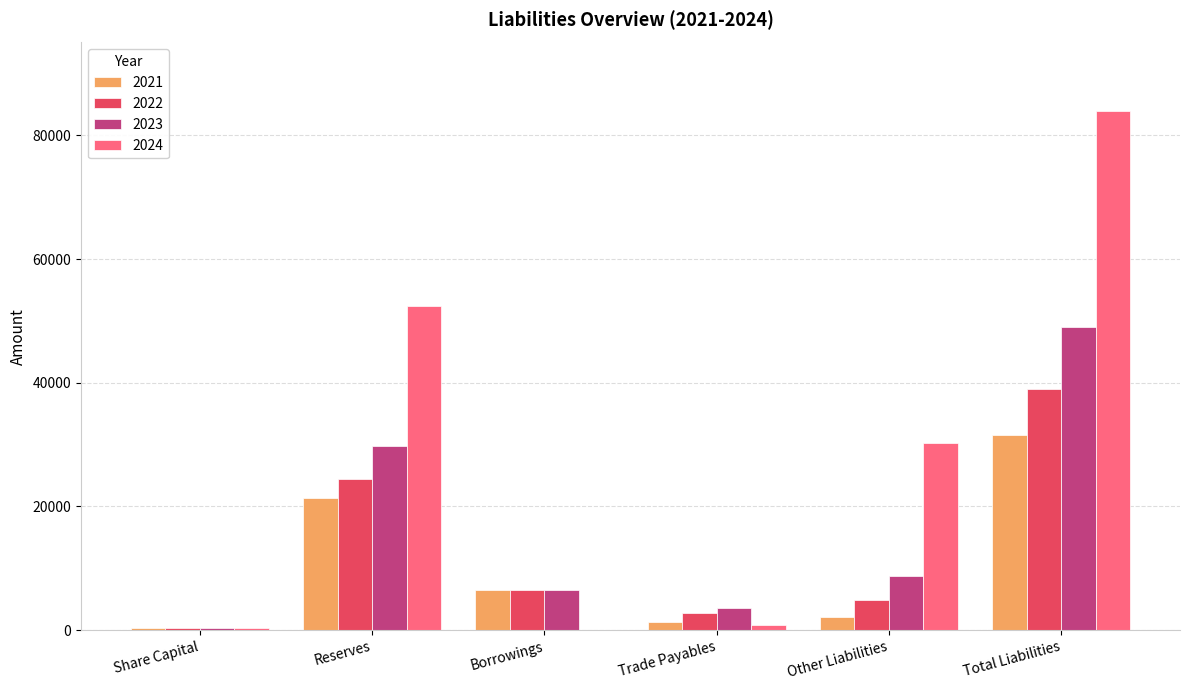

How many categories are shown in the chart?

6